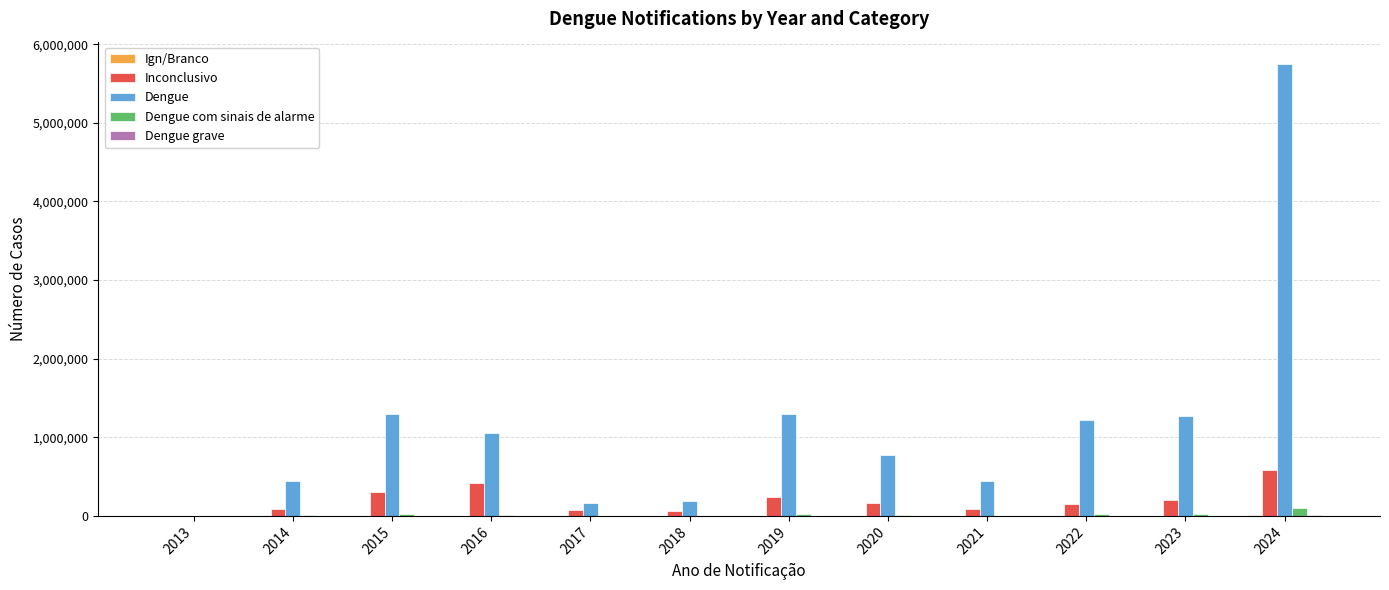

Which series has the largest total across all categories?

Dengue